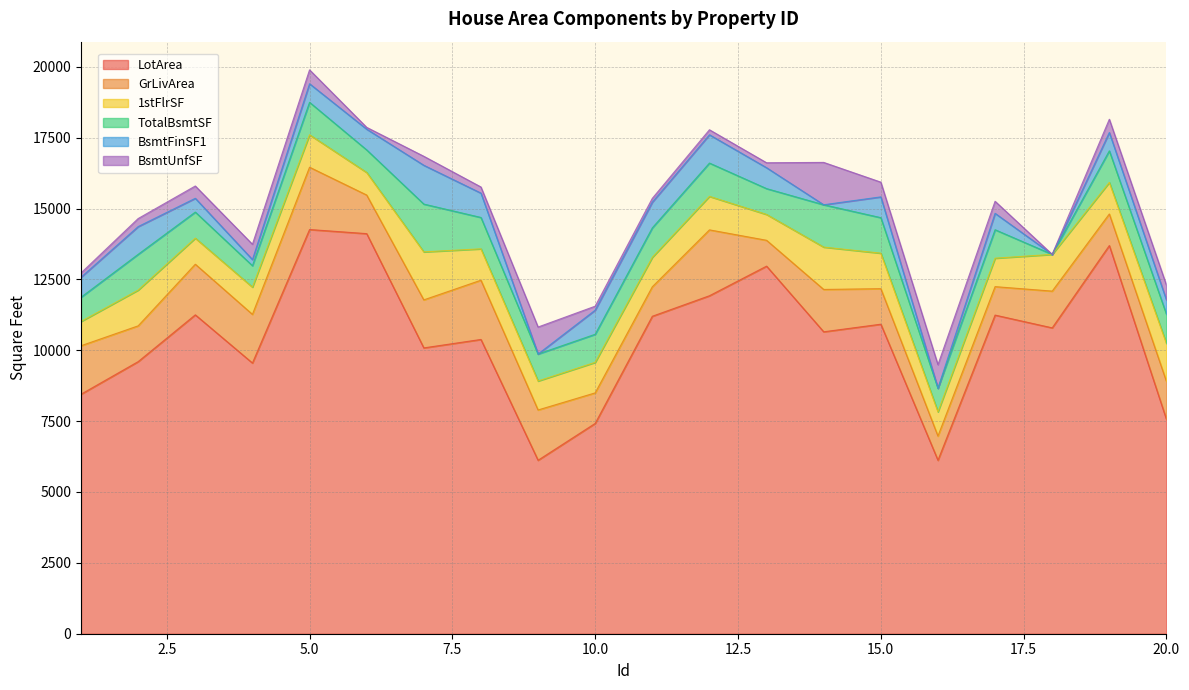

Is it true that BsmtUnfSF equals 284 at 2?

True